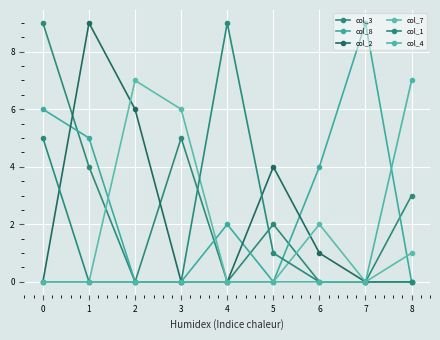

At which category does col_7 reach its first local peak?

2